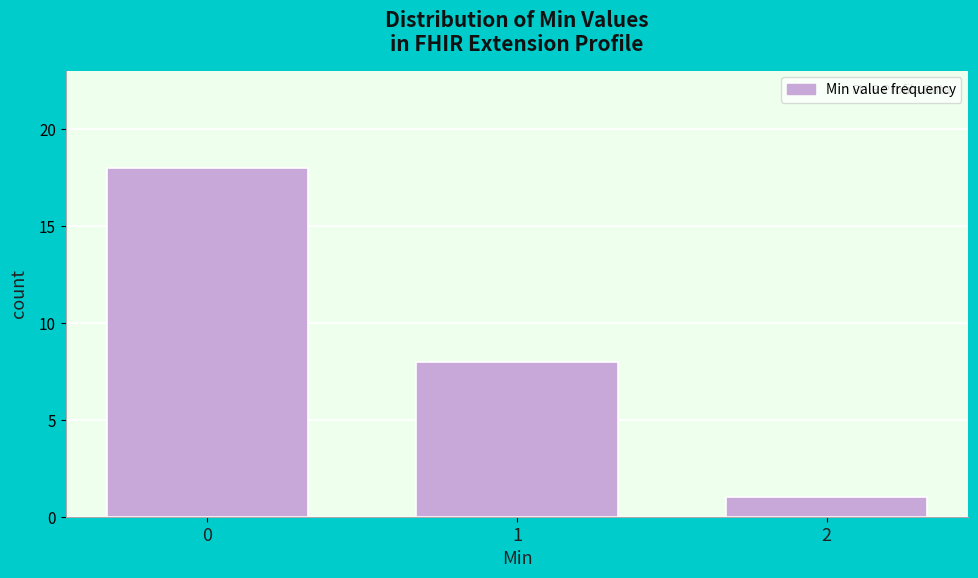

Reading left to right, transcribe all the data shown in this chart.

0=18	1=8	2=1